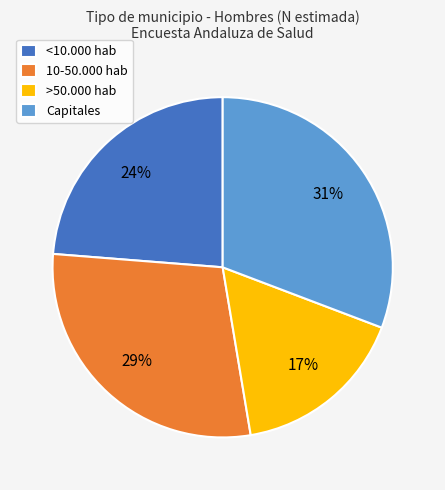

To the nearest percent, what is the difference between the largest and smallest slice percentages?

14%